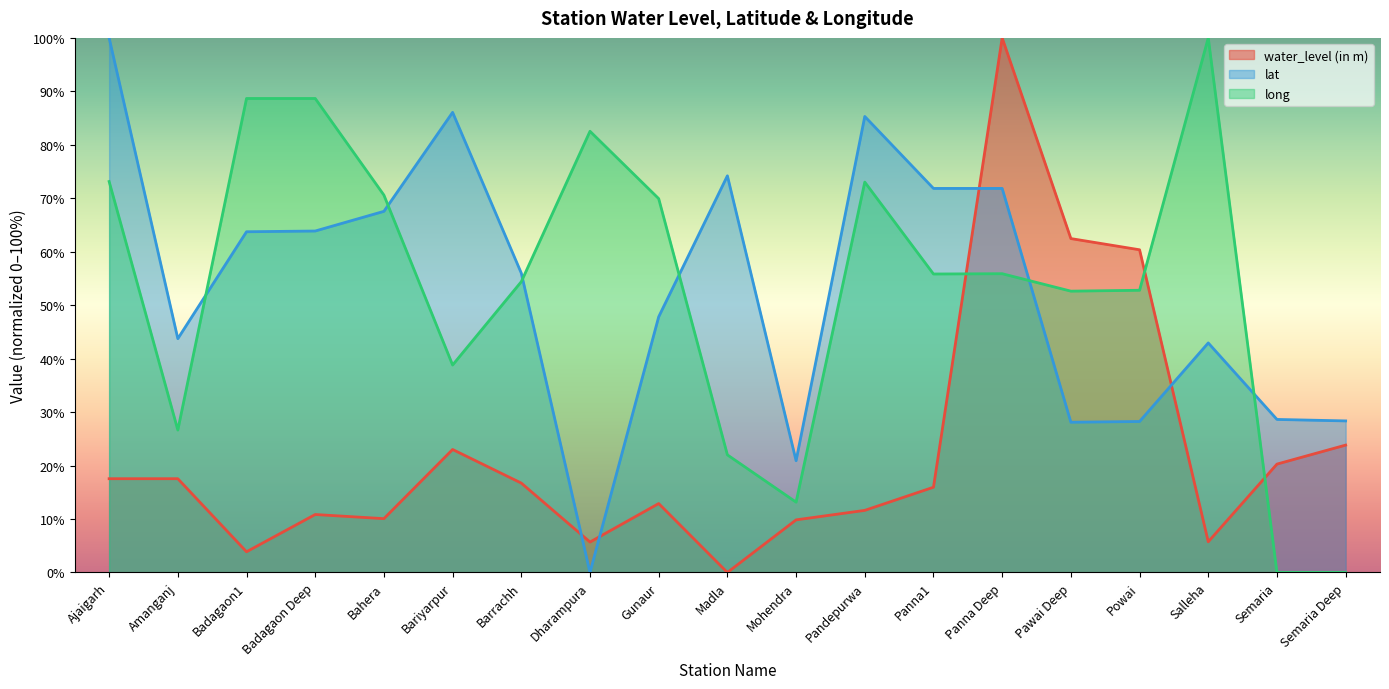

Reading left to right, transcribe all the data shown in this chart.

water_level (in m): Ajaigarh=17.5	Amanganj=17.5	Badagaon1=3.9	Badagaon Deep=10.8	Bahera=10.1	Bariyarpur=23.0	Barrachh=16.7	Dharampura=5.7	Gunaur=12.9	Madla=0.0	Mohendra=9.8	Pandepurwa=11.6	Panna1=15.9	Panna Deep=100.0	Pawai Deep=62.5	Powai=60.4	Salleha=5.7	Semaria=20.3	Semaria Deep=23.8
lat: Ajaigarh=100.0	Amanganj=43.7	Badagaon1=63.7	Badagaon Deep=63.9	Bahera=67.6	Bariyarpur=86.1	Barrachh=56.0	Dharampura=0.0	Gunaur=47.8	Madla=74.2	Mohendra=20.9	Pandepurwa=85.3	Panna1=71.8	Panna Deep=71.8	Pawai Deep=28.1	Powai=28.2	Salleha=42.9	Semaria=28.6	Semaria Deep=28.4
long: Ajaigarh=73.1	Amanganj=26.6	Badagaon1=88.7	Badagaon Deep=88.7	Bahera=70.6	Bariyarpur=38.8	Barrachh=54.4	Dharampura=82.5	Gunaur=69.9	Madla=22.0	Mohendra=13.2	Pandepurwa=73.0	Panna1=55.8	Panna Deep=55.9	Pawai Deep=52.6	Powai=52.8	Salleha=100.0	Semaria=0.0	Semaria Deep=0.0